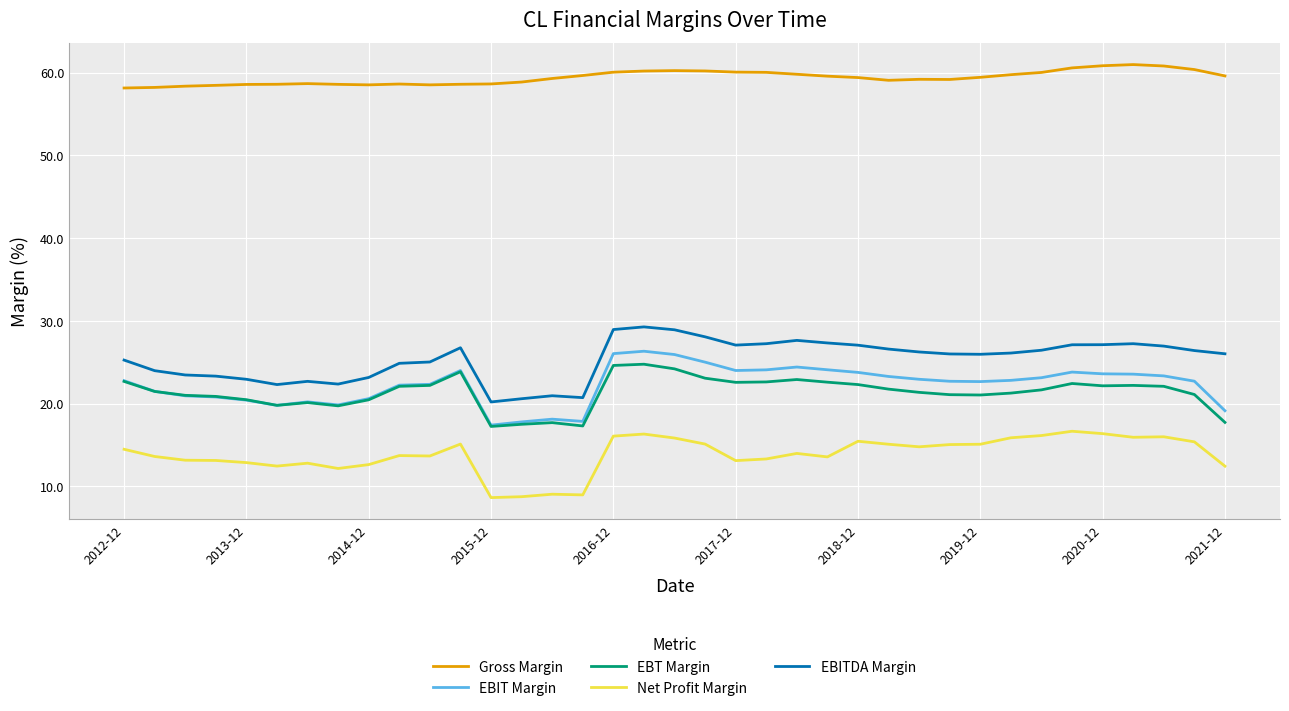

True or false: EBITDA Margin and Gross Margin intersect in this chart.

False